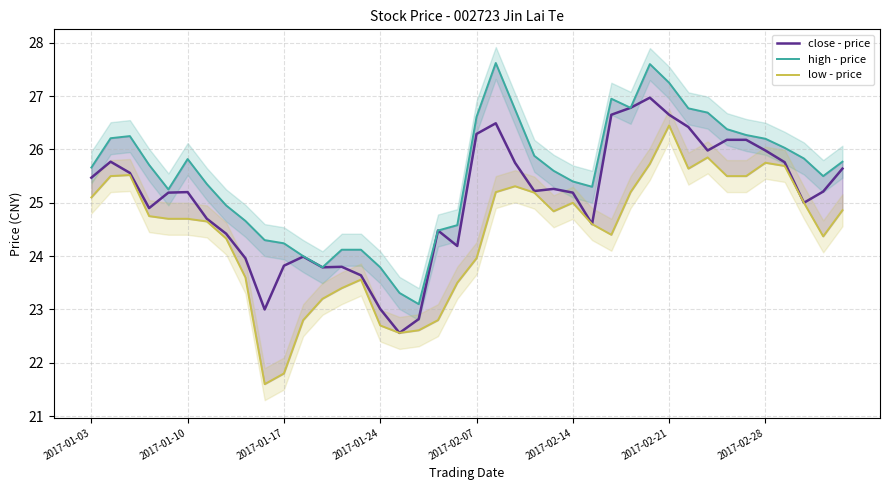

How many lines are shown in the chart?

3